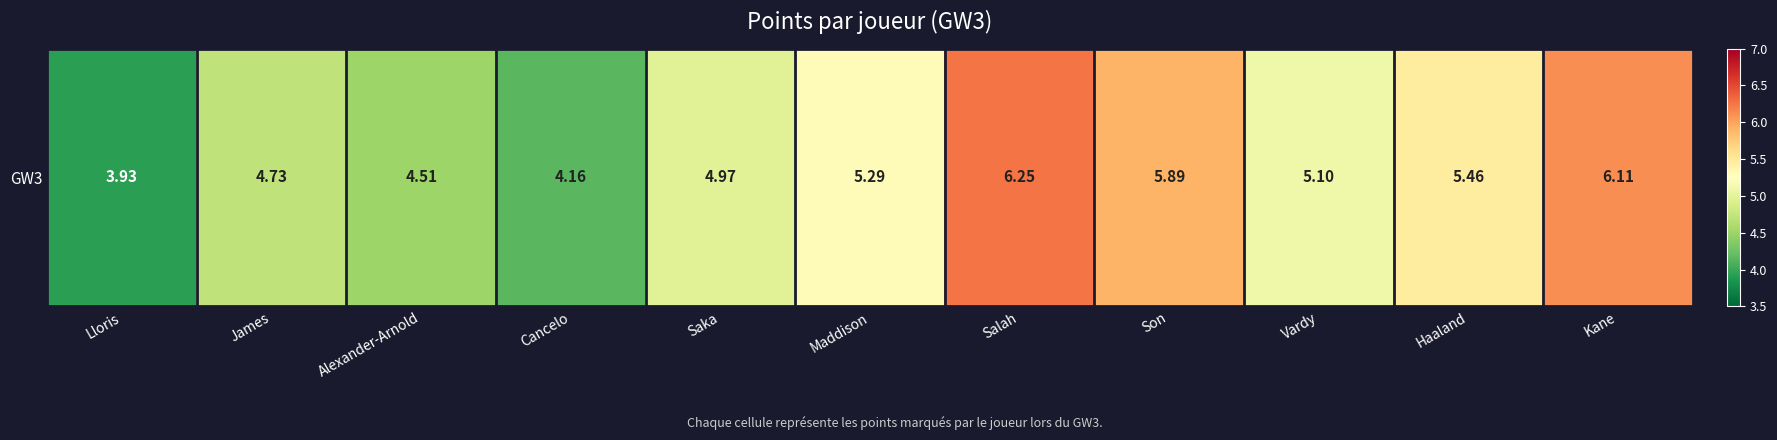

At which label does the data first exceed 5?

Maddison